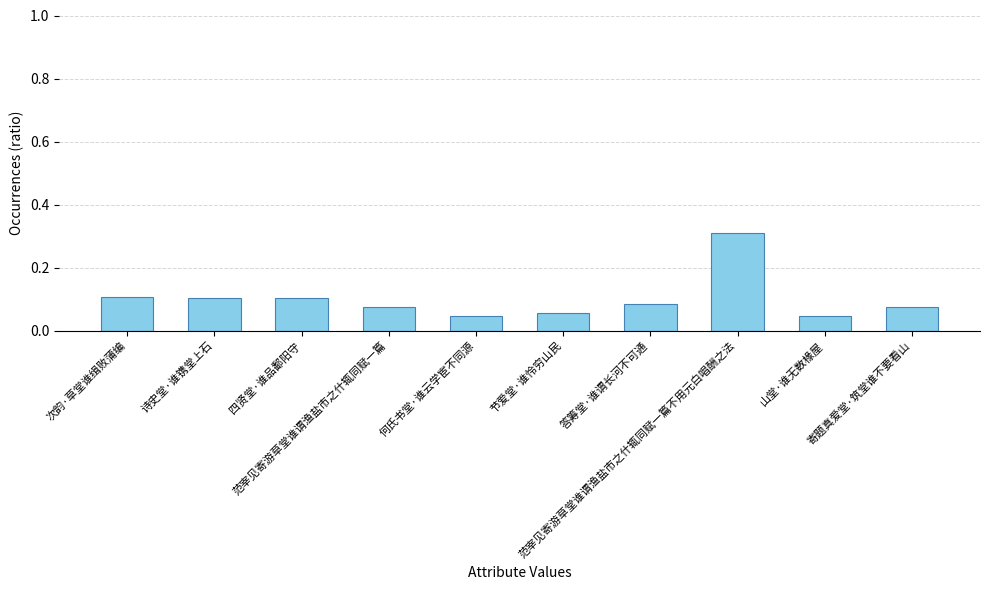

What is the sum of all values?

1.0